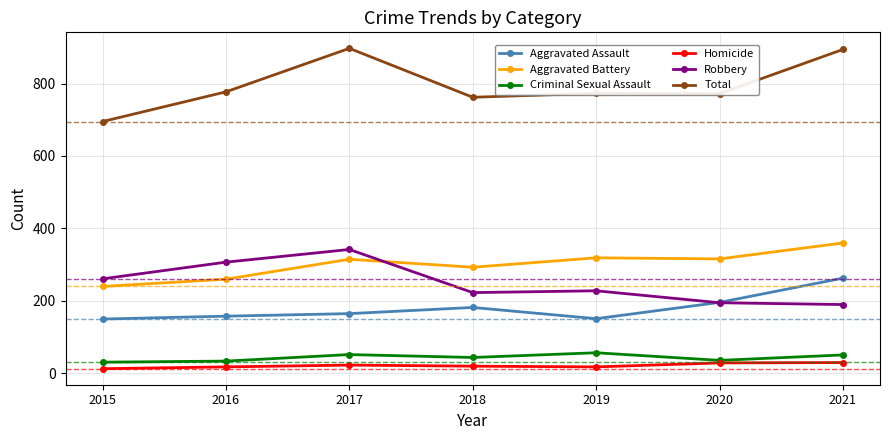

What is the spread (max minus min) of values at 2021?

864